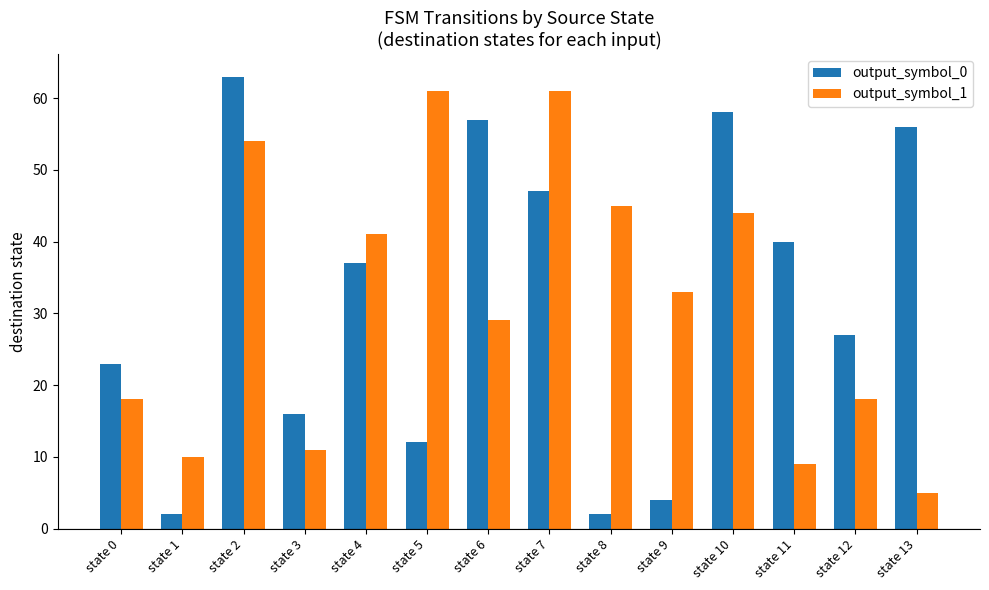

What is the value of the output_symbol_1 bar at the 2nd from the left?

10